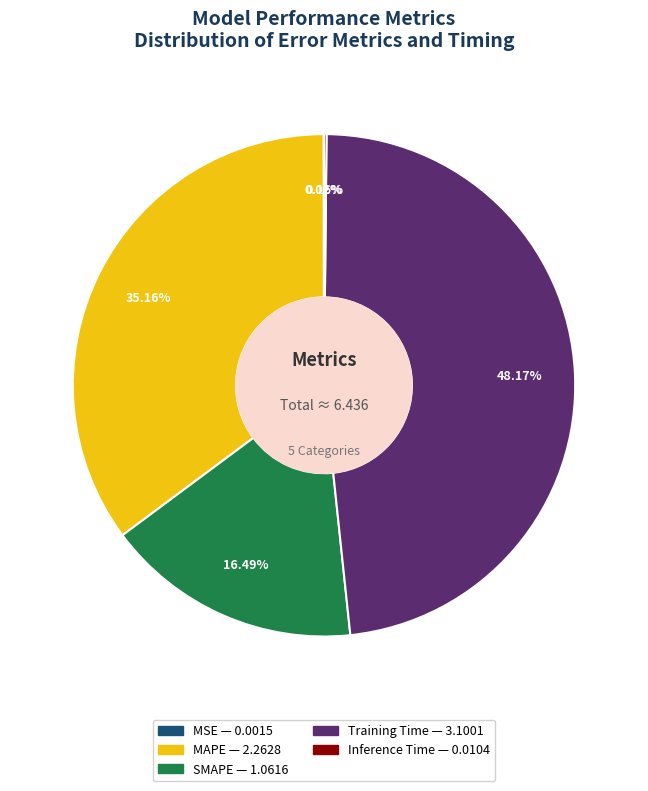

To the nearest percent, what portion does Training Time represent?

48%